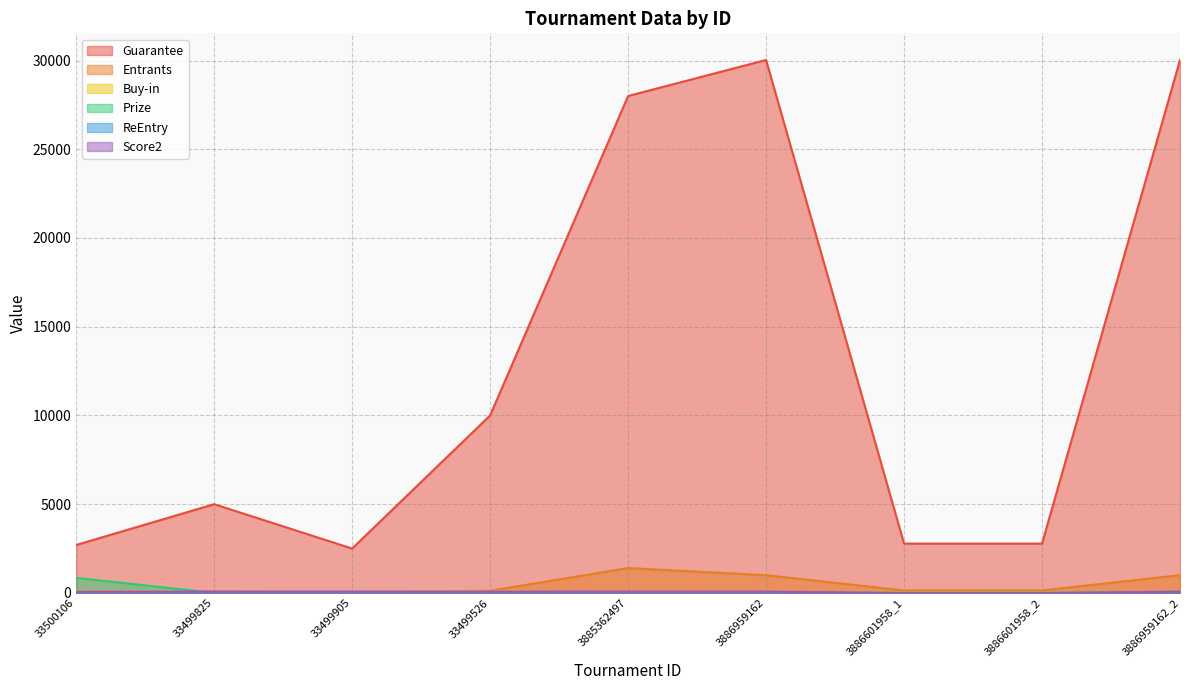

True or false: Score2 has a value of 47.8 at 3886959162_2.

False